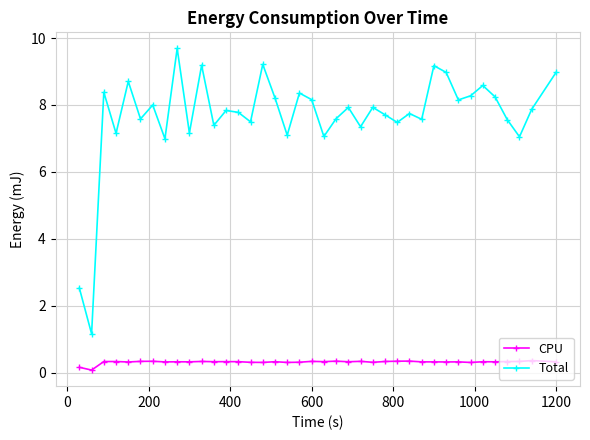

At how many categories does at least one series exceed 0?

39